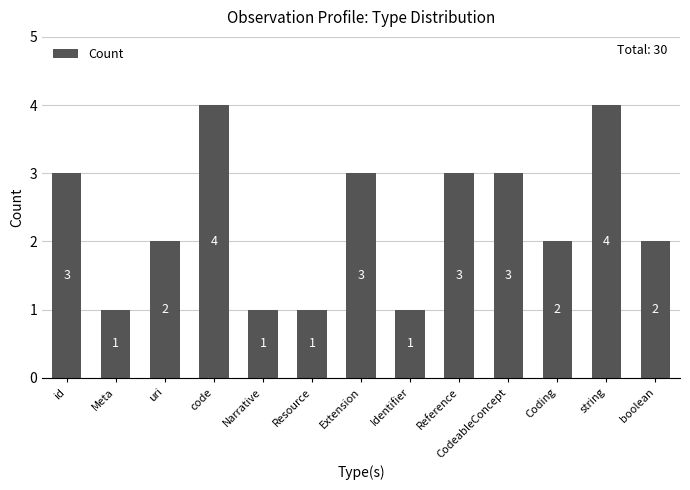

Read the value at Resource.

1